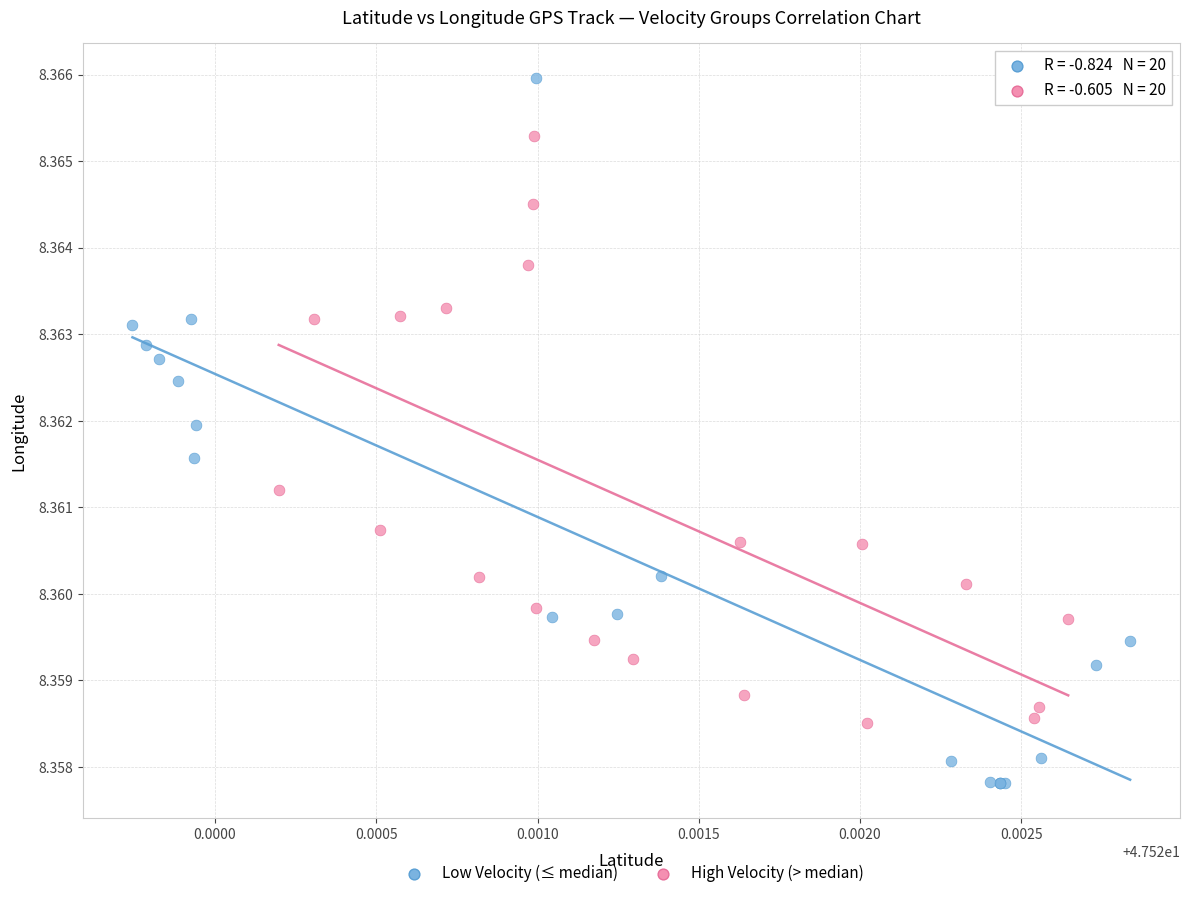

Which series contains the highest Y value?

Low Velocity (≤ median)